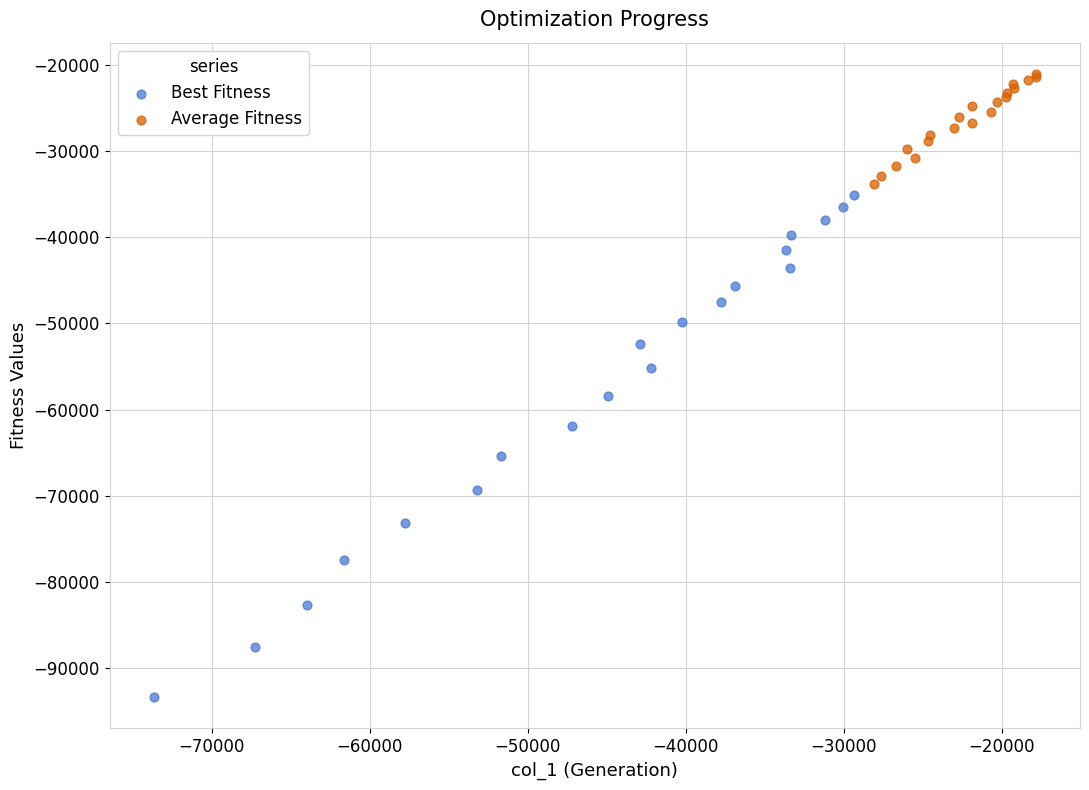

Which series has the widest spread of Y values?

Best Fitness